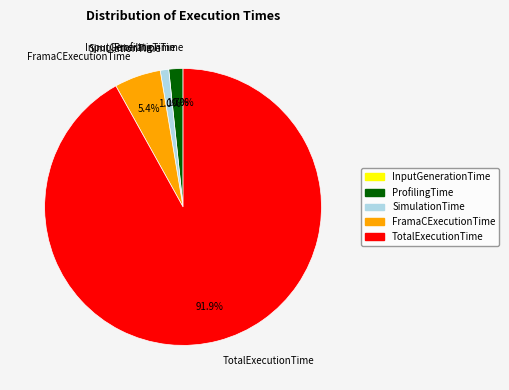

What percentage is the FramaCExecutionTime slice, to the nearest percent?

5%